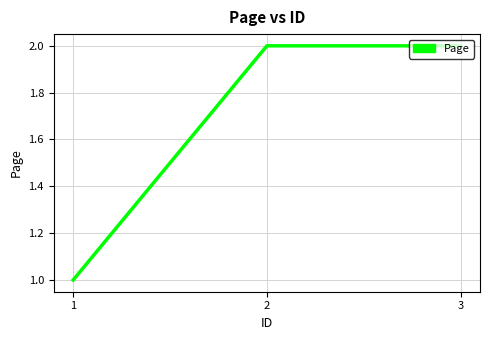

Reading left to right, list all the values displayed in this chart.

1	2	2